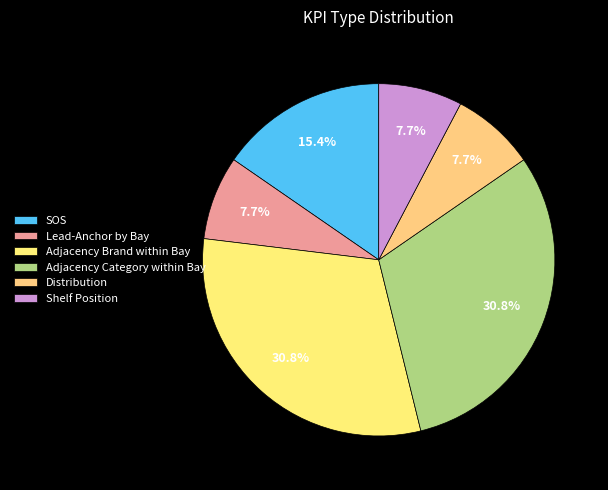

The Adjacency Category within Bay slice represents 1% of the pie. True or false?

False